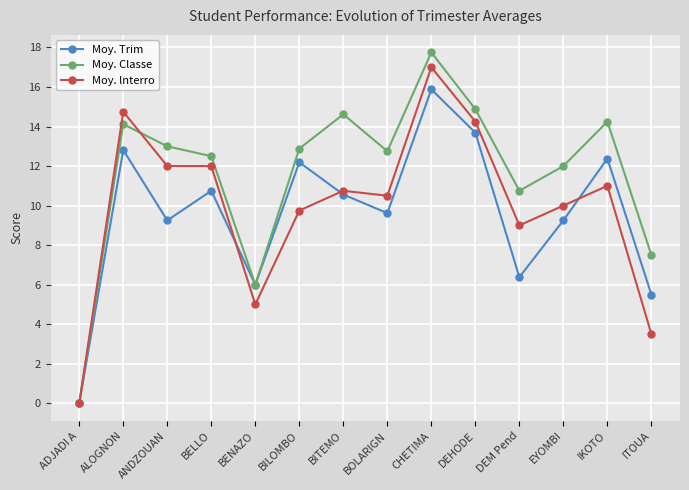

Which series changed the most between ANDZOUAN and BILOMBO?

Moy. Trim